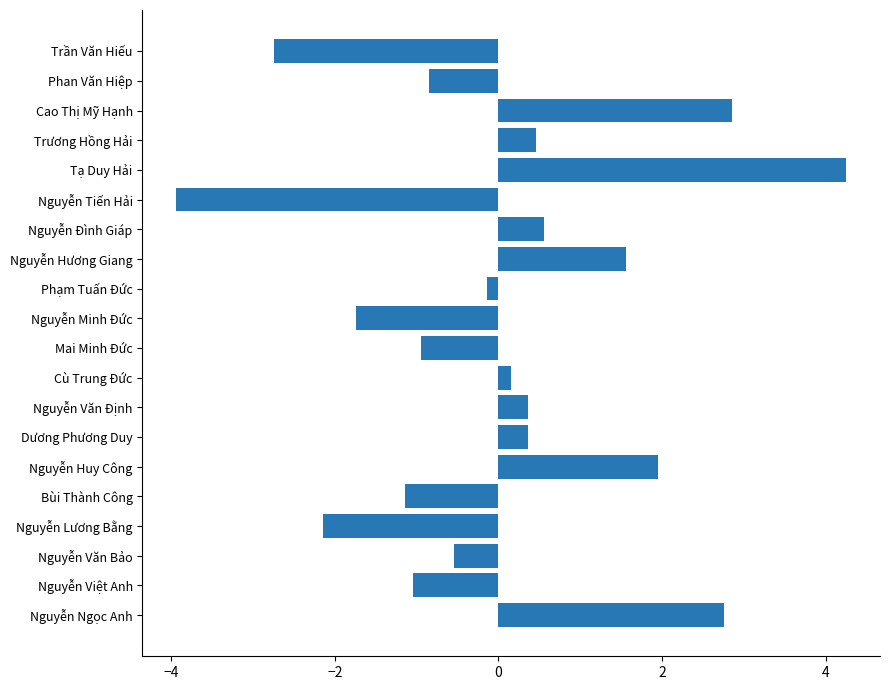

How many negative values are there?

10